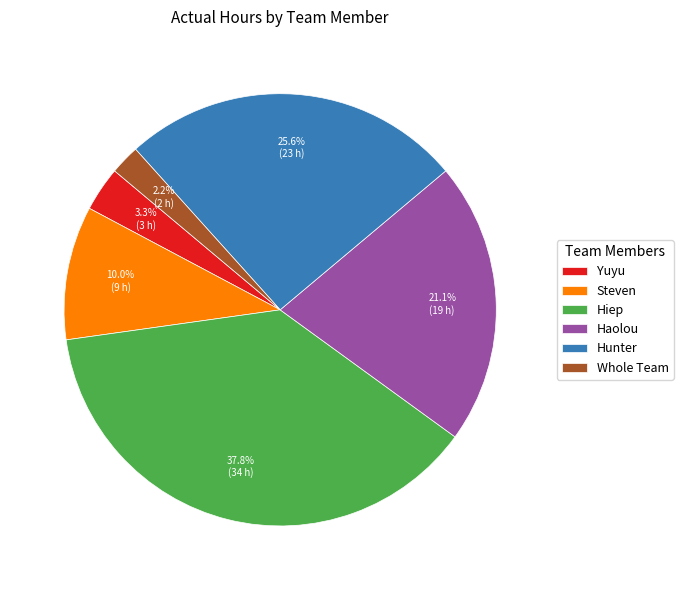

To the nearest percent, what is the difference between the largest and smallest slice percentages?

36%